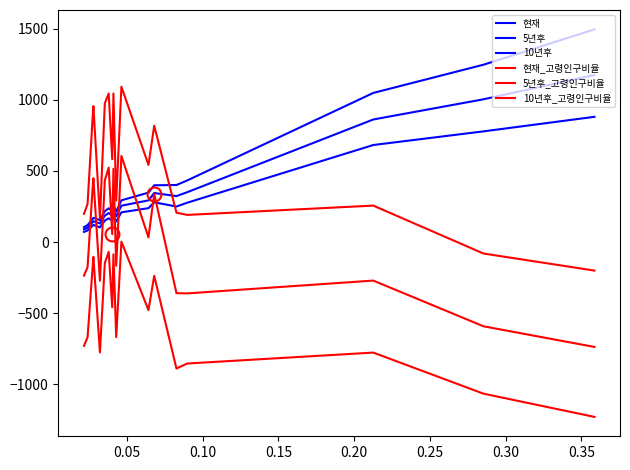

How many values in 10년후_고령인구비율 are below zero?

2